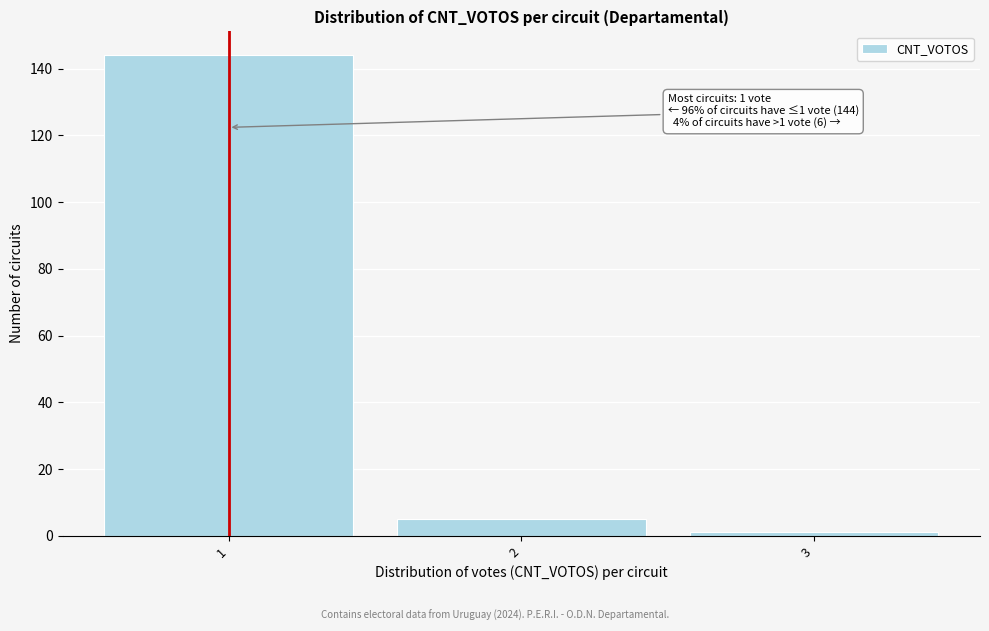

Reading left to right, transcribe all the data shown in this chart.

144	5	1